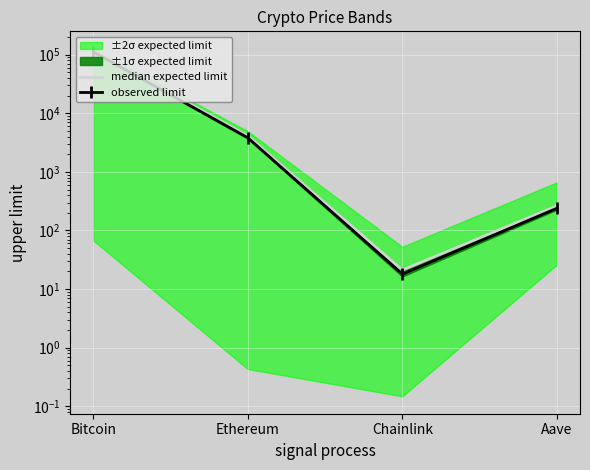

What is the spread (max minus min) of values at Bitcoin?

5625.0